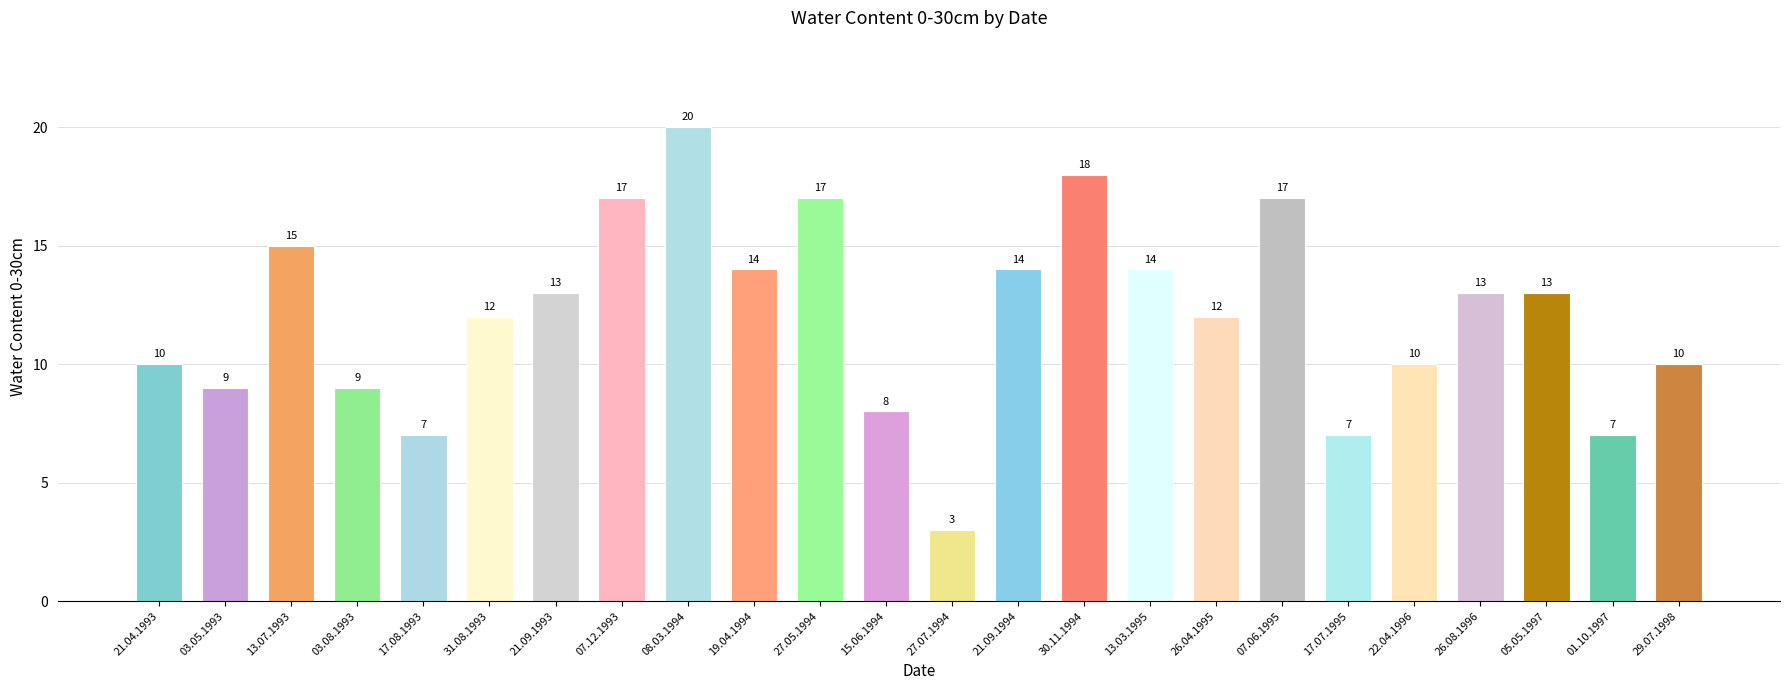

Reading left to right, transcribe all the data shown in this chart.

10	9	15	9	7	12	13	17	20	14	17	8	3	14	18	14	12	17	7	10	13	13	7	10